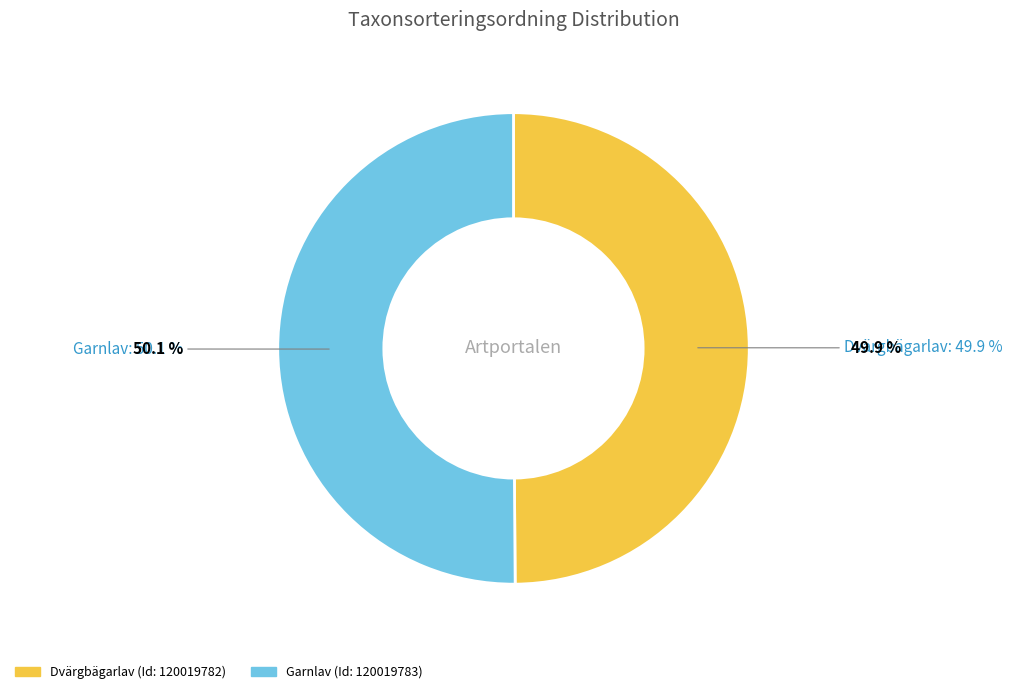

Which has a higher value, 120019782 or 120019783?

120019783